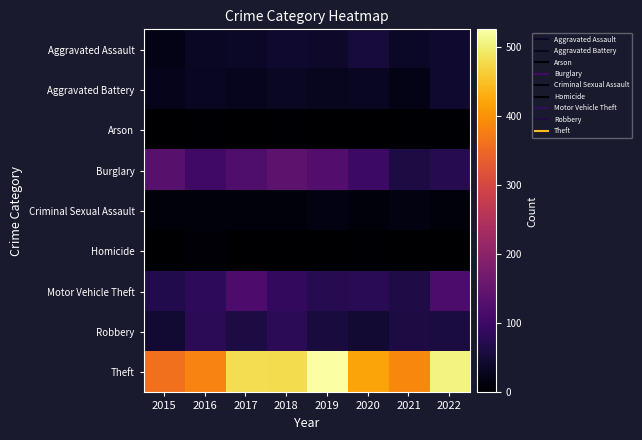

Reading right to left, extract all data points from this chart.

Aggravated Assault: 2022=45	2021=35	2020=55	2019=39	2018=45	2017=35	2016=33	2015=22
Aggravated Battery: 2022=45	2021=22	2020=31	2019=29	2018=34	2017=27	2016=32	2015=25
Arson: 2022=3	2021=3	2020=0	2019=2	2018=4	2017=1	2016=3	2015=1
Burglary: 2022=72	2021=61	2020=100	2019=128	2018=141	2017=121	2016=103	2015=135
Criminal Sexual Assault: 2022=10	2021=16	2020=11	2019=18	2018=11	2017=12	2016=10	2015=9
Homicide: 2022=1	2021=2	2020=4	2019=1	2018=2	2017=1	2016=6	2015=2
Motor Vehicle Theft: 2022=118	2021=65	2020=76	2019=72	2018=87	2017=120	2016=84	2015=69
Robbery: 2022=58	2021=60	2020=46	2019=57	2018=78	2017=61	2016=78	2015=46
Theft: 2022=505	2021=386	2020=420	2019=525	2018=479	2017=481	2016=382	2015=360